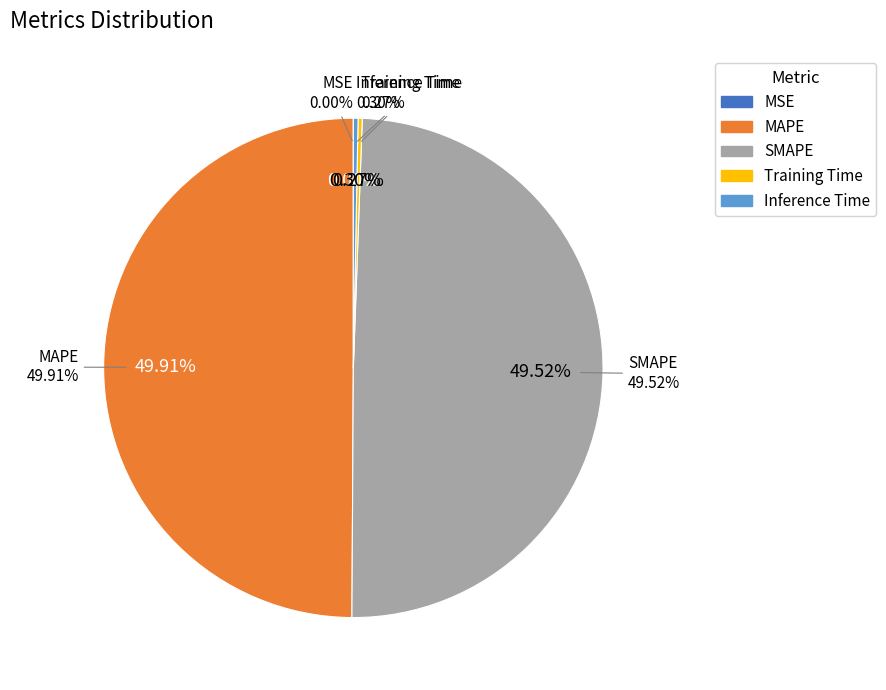

Which category has the biggest portion of the pie?

MAPE